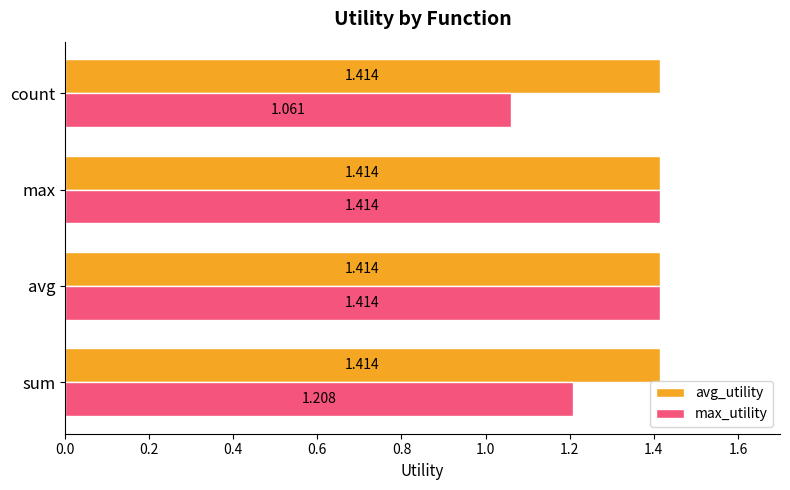

How many distinct data groups are displayed?

2